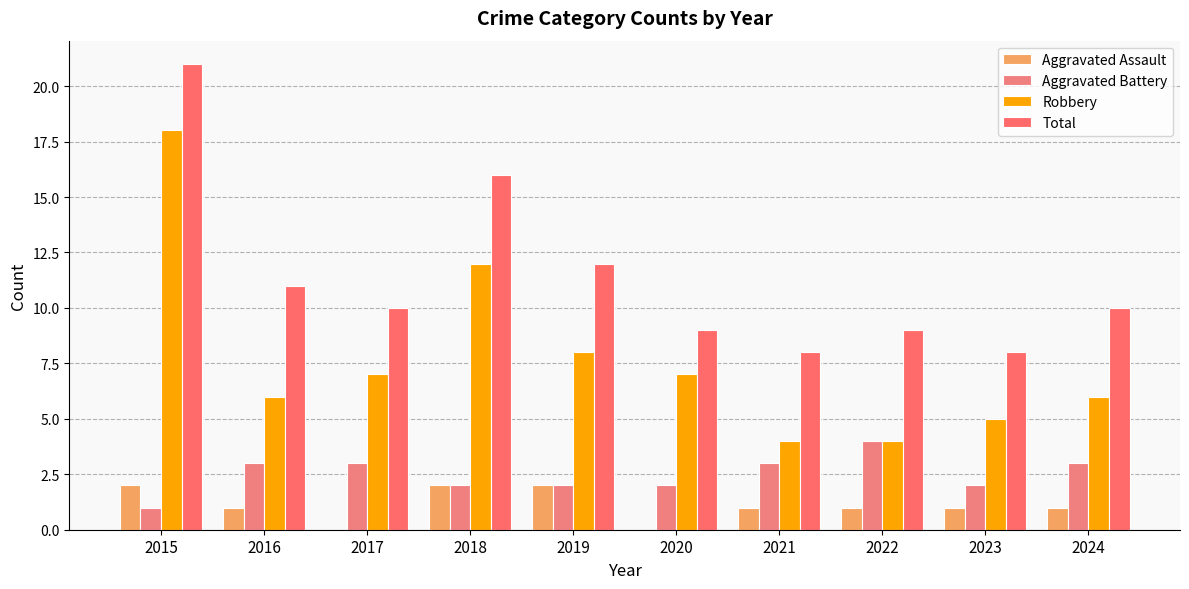

Read the Aggravated Assault value at 2019.

2